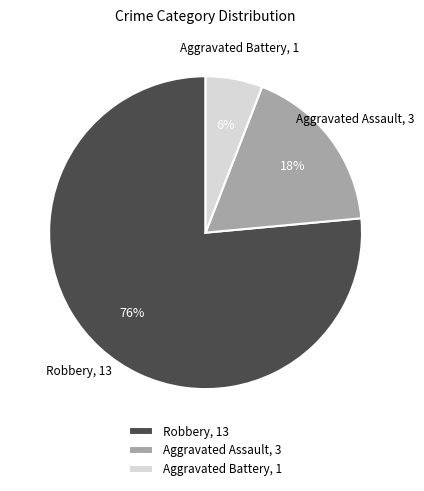

To the nearest percent, what is the average slice percentage?

33%